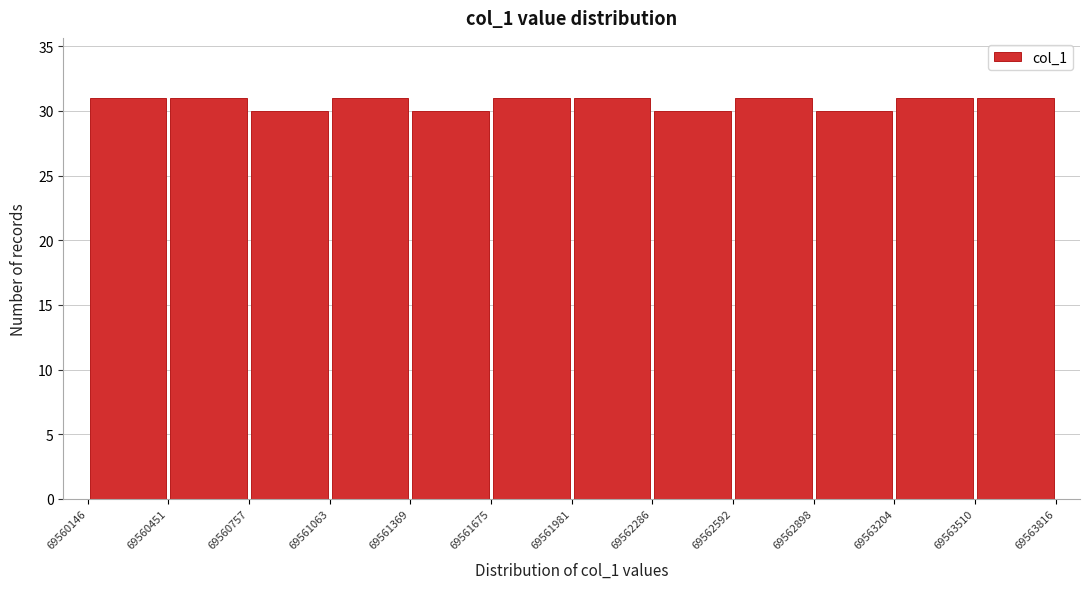

Reading left to right, list every bar in this chart as the range it spans on the x-axis followed by its height. The values are not printed on the chart, so give them approximately, as read against the axis.

69560146 to 69560451: 31
69560451 to 69560757: 31
69560757 to 69561063: 30
69561063 to 69561369: 31
69561369 to 69561675: 30
69561675 to 69561981: 31
69561981 to 69562286: 31
69562286 to 69562592: 30
69562592 to 69562898: 31
69562898 to 69563204: 30
69563204 to 69563510: 31
69563510 to 69563816: 31